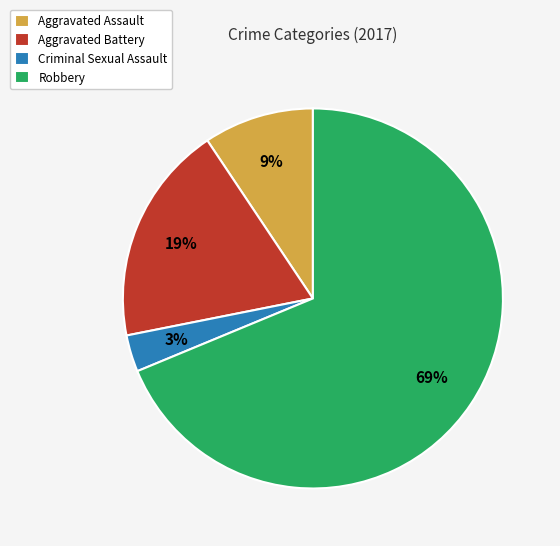

Count the number of slices in the pie.

4